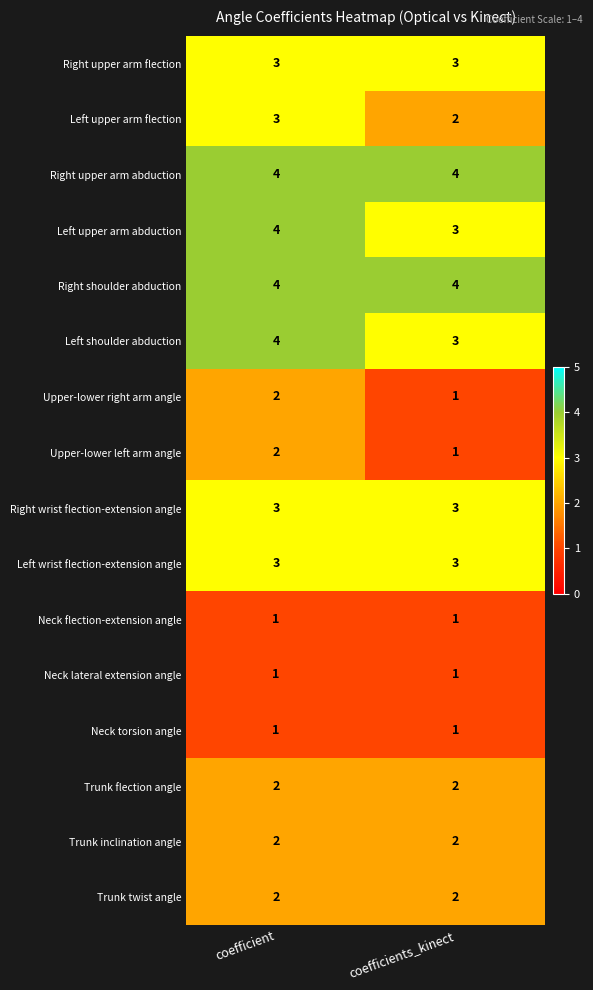

What is the total value across all series at coefficient?

41